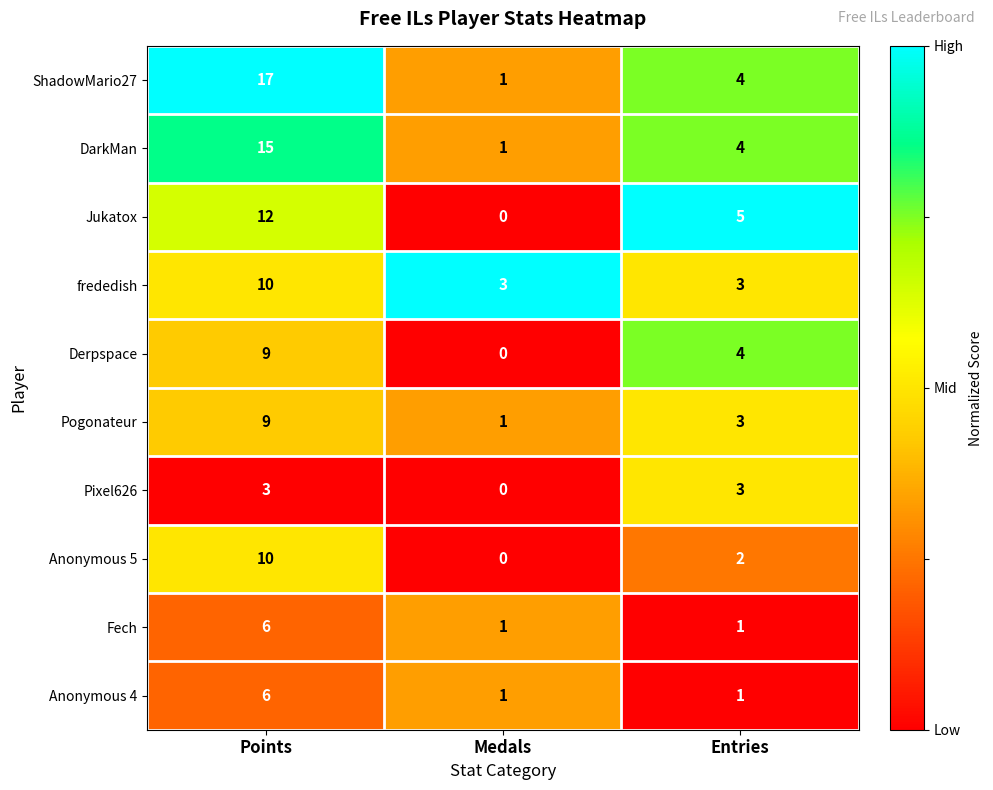

True or false: ShadowMario27 has a value of 1 at Medals.

True